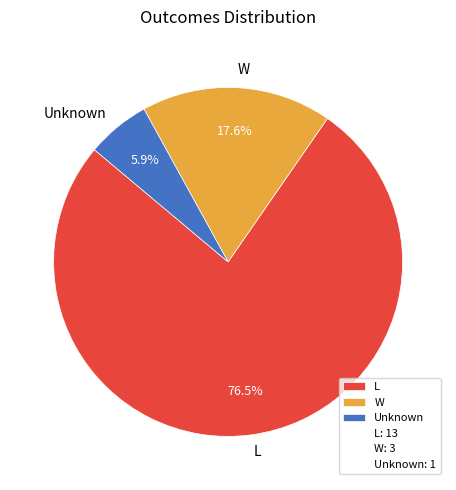

Is there any slice that represents more than half of the pie?

Yes